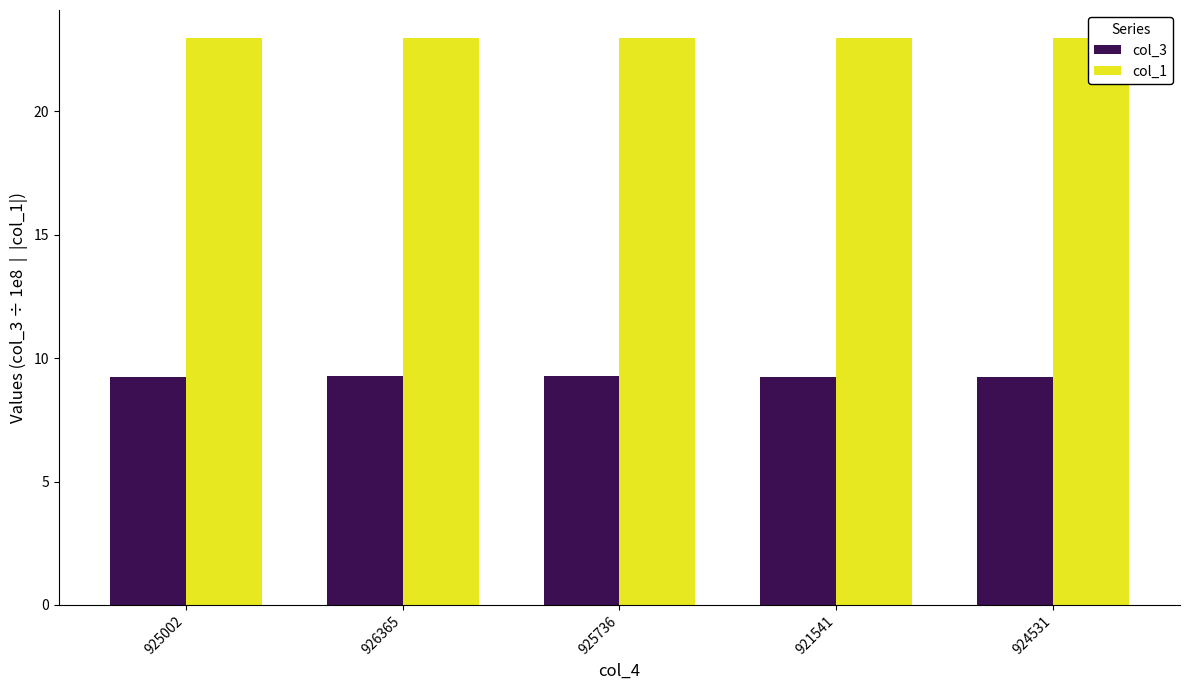

The col_1 series shows 41.0 at 921541. True or false?

False